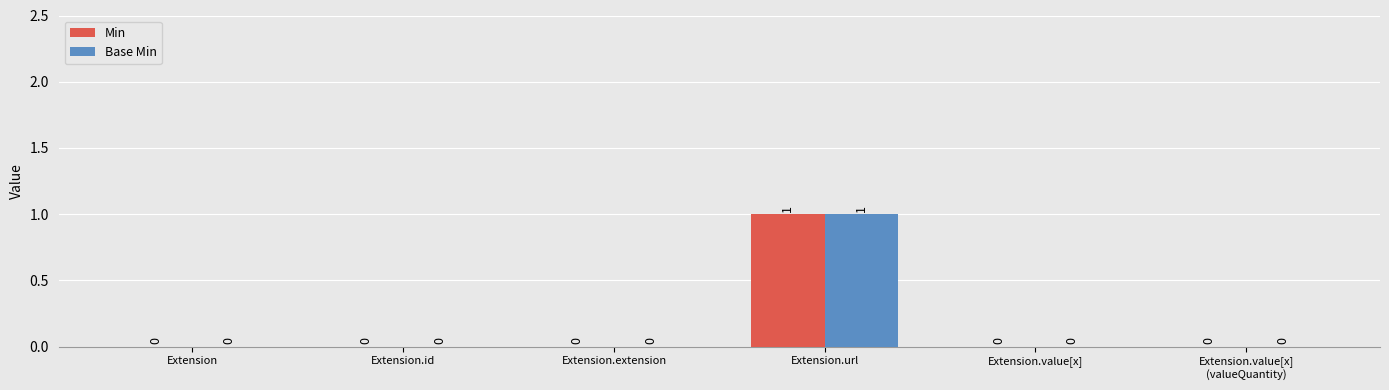

How many groups of bars are there?

6